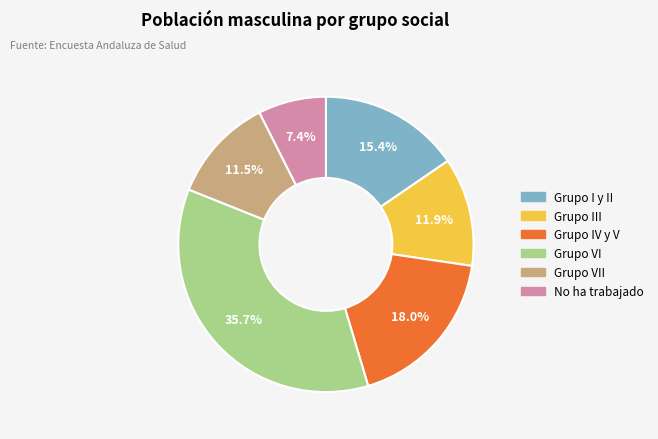

Is there a majority slice in this chart?

No